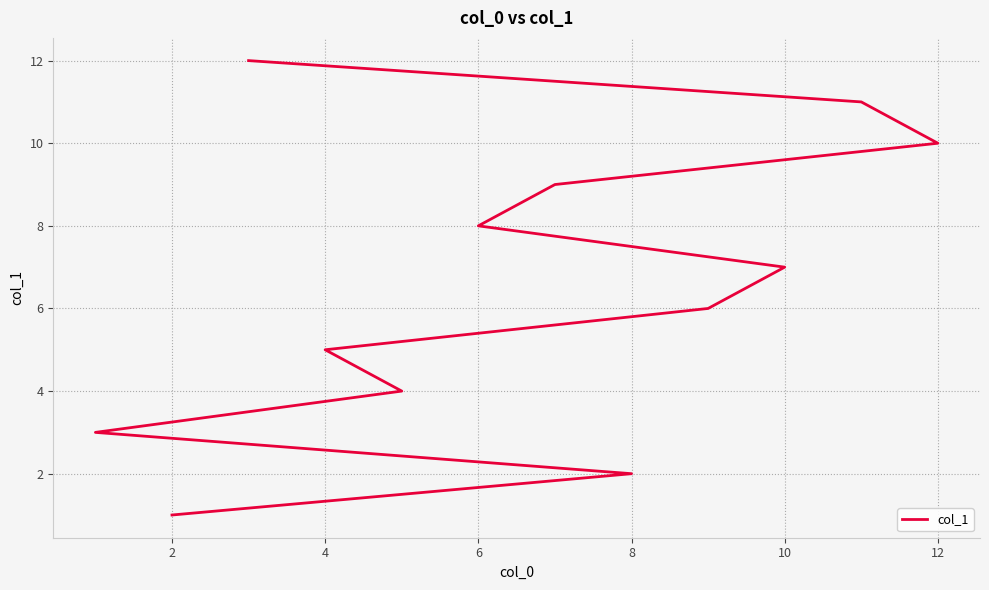

Is this an area chart (filled region under the line)?

No